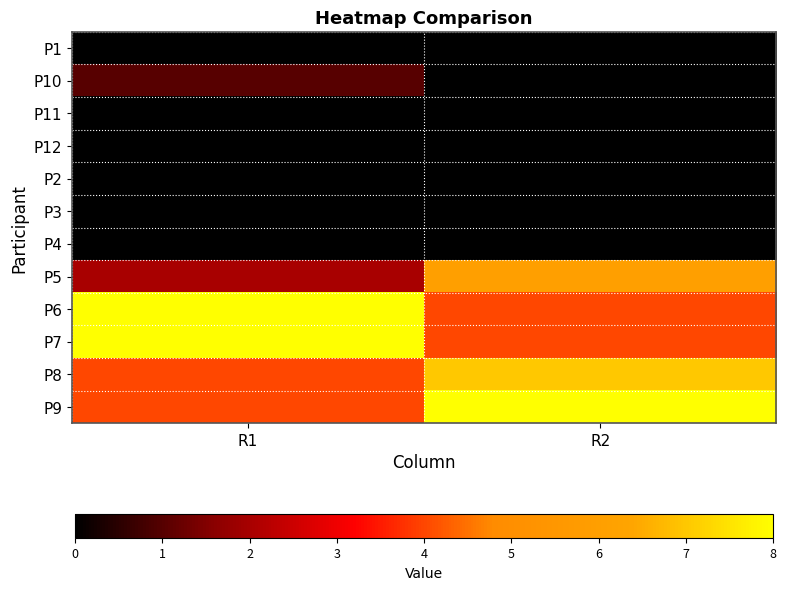

How many categories are shown in the chart?

2